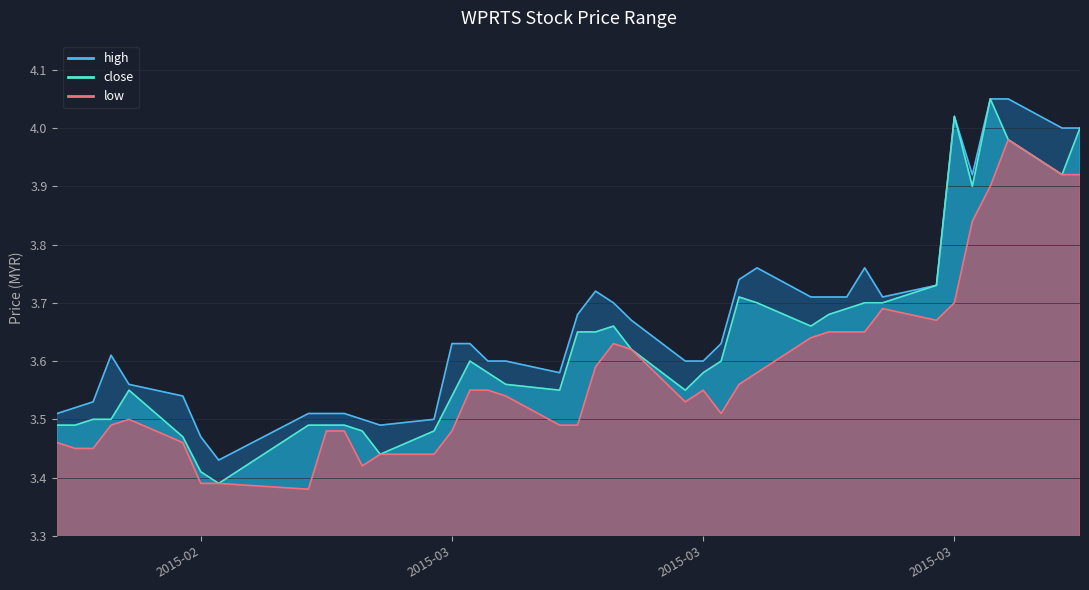

What is the highest value of the close series?

4.0